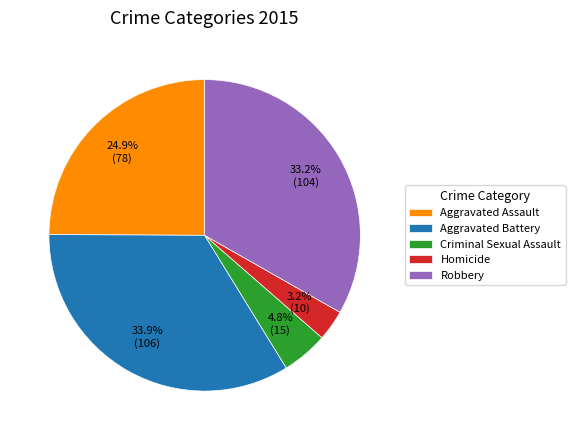

What percentage is the Aggravated Assault slice, to the nearest percent?

25%